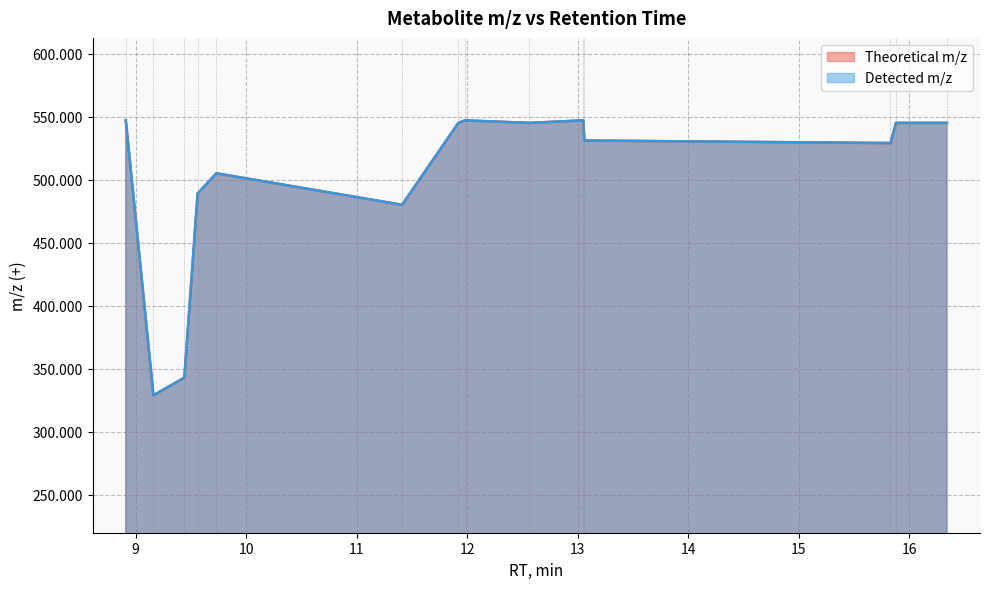

What is the value of the Theoretical m/z point at the 3rd from the left?

343.0